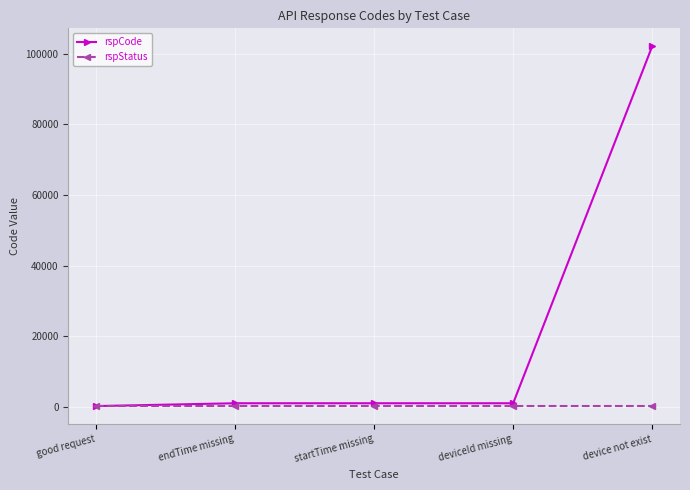

Is it true that rspCode equals 102101 at device not exist?

True